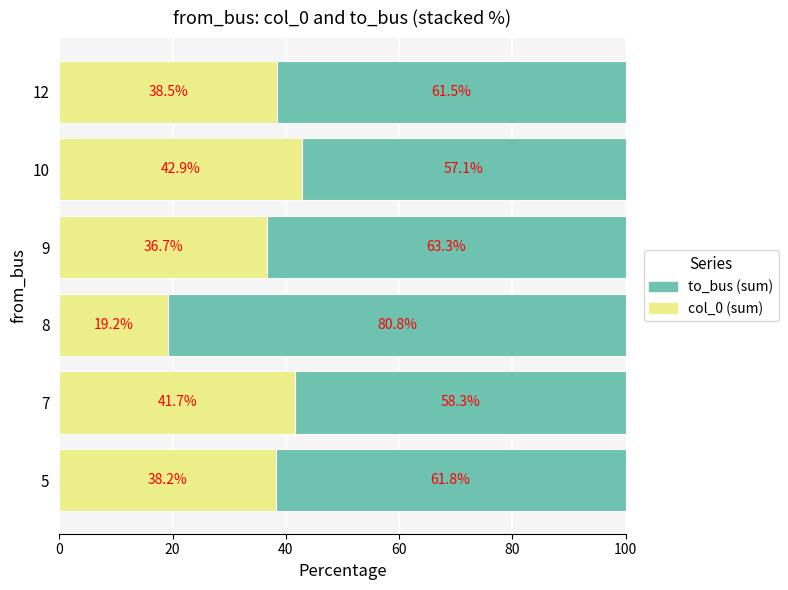

What is the total value across all series at 7?

100.0